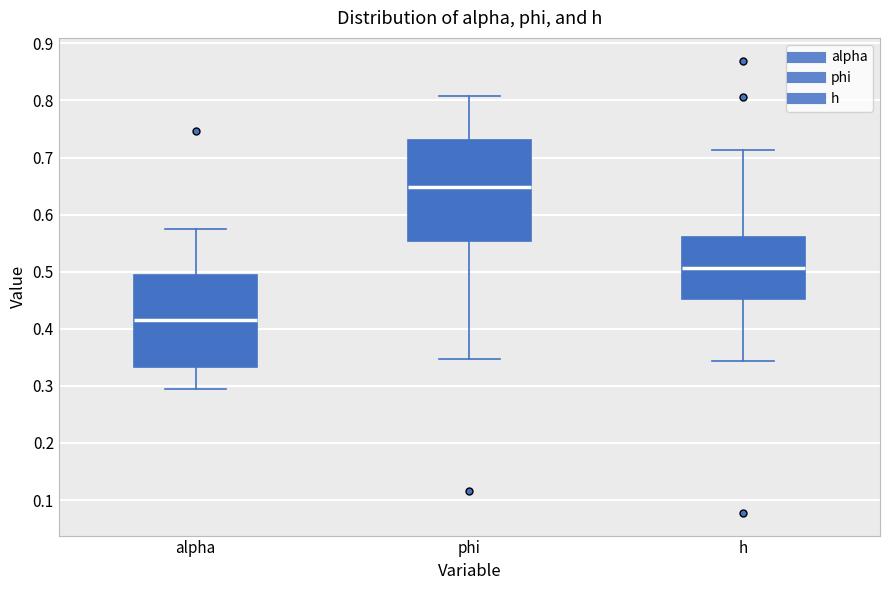

Which box's median line is the lowest?

alpha